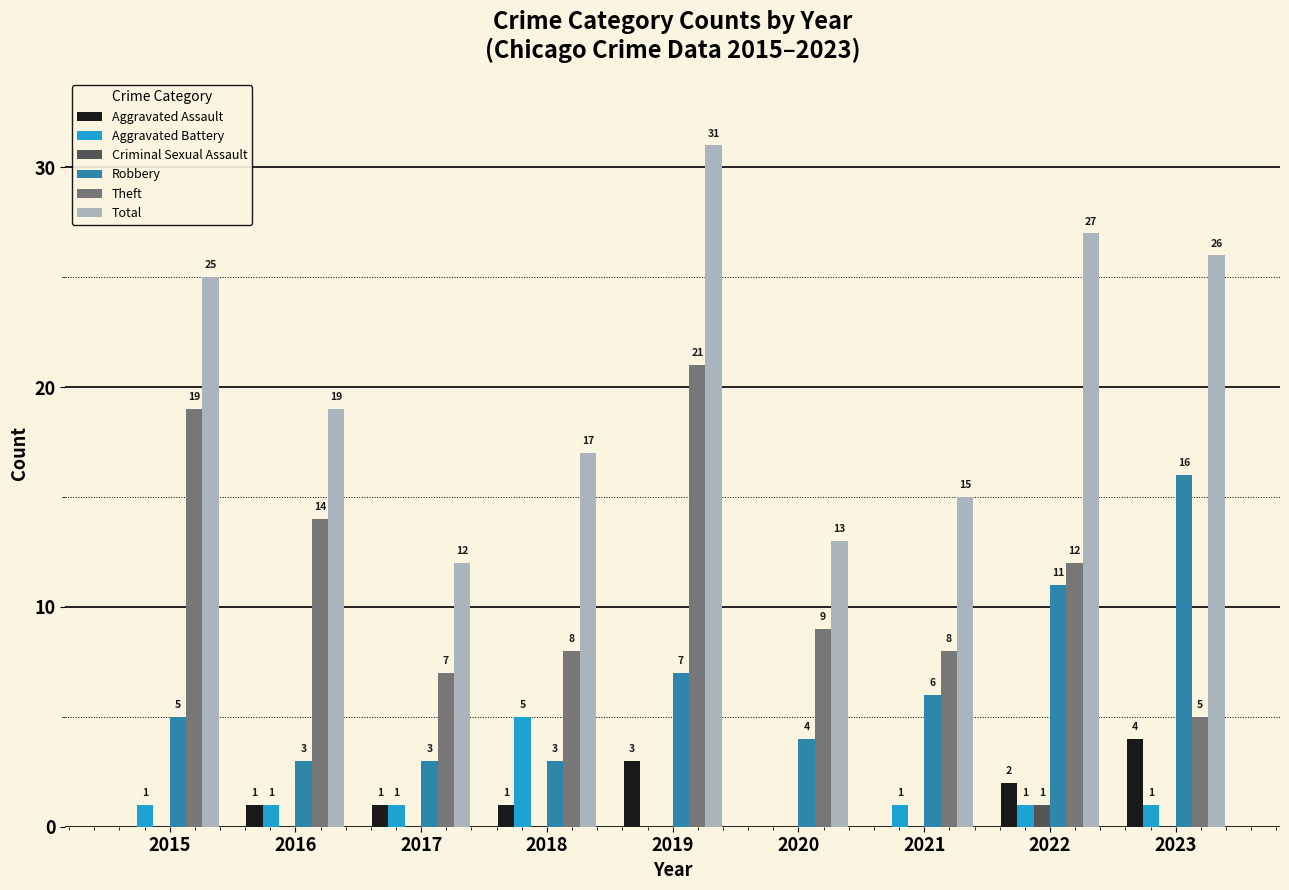

What is the sum of all Aggravated Battery values?

11